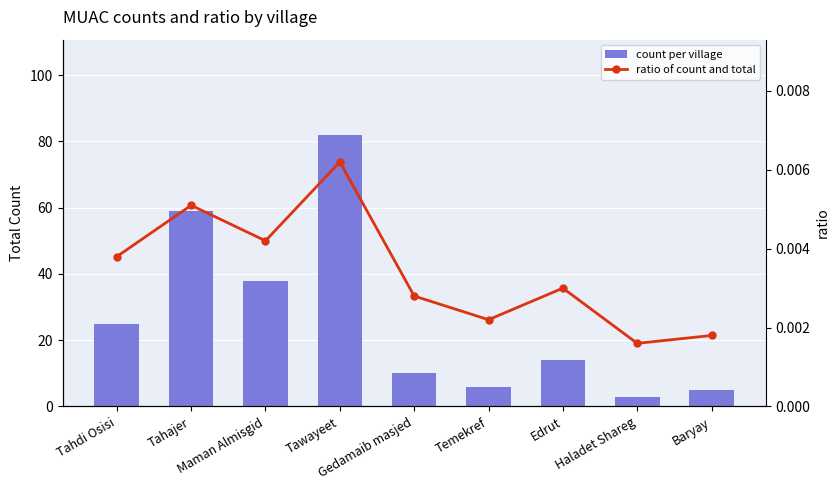

At which category is the sum across all series the highest?

Tawayeet